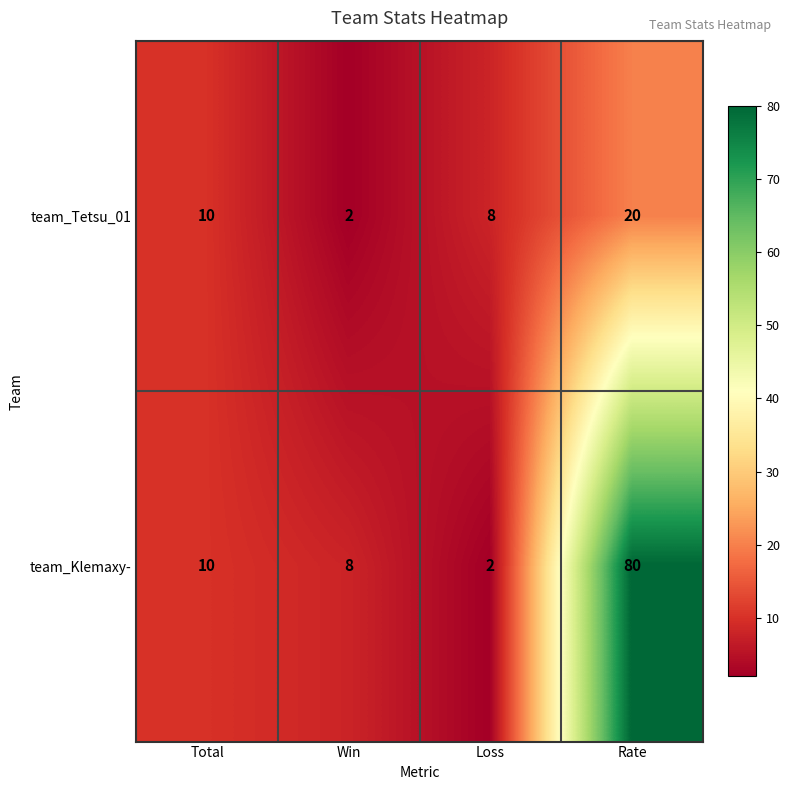

What is the minimum value shown in the chart?

2